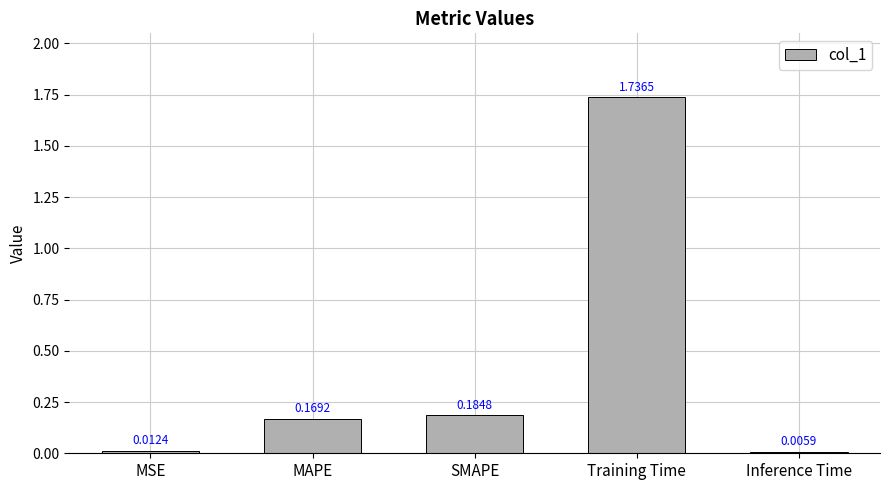

At which label is the value closest to 0?

Inference Time